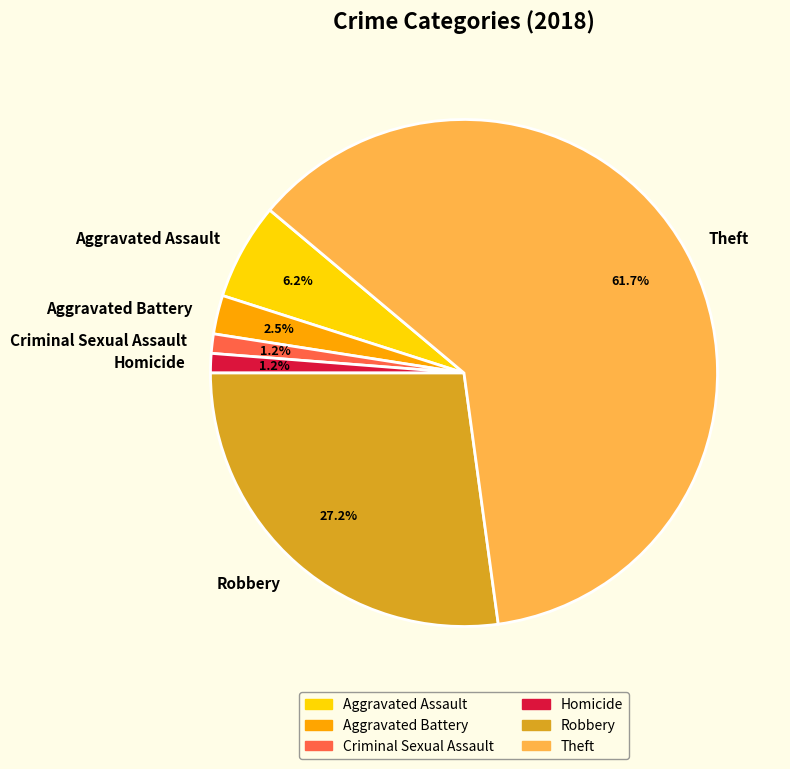

Which slice is the largest?

Theft